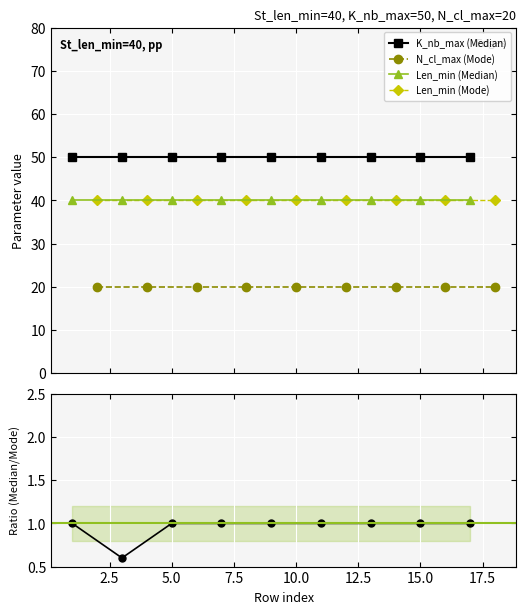

What is the highest value of the Len_min (Mode) series?

40